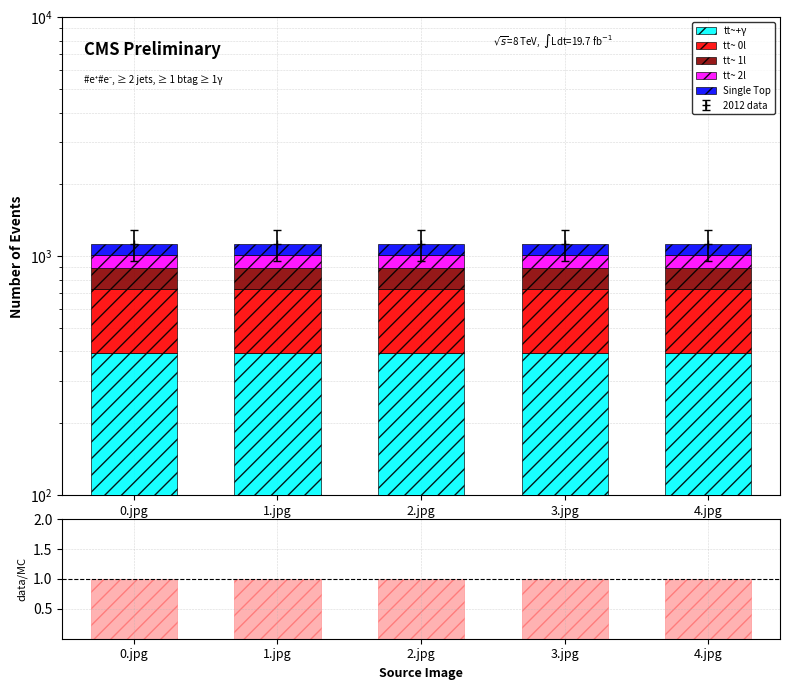

What is the difference between the highest and lowest values at 4.jpg?

392.0